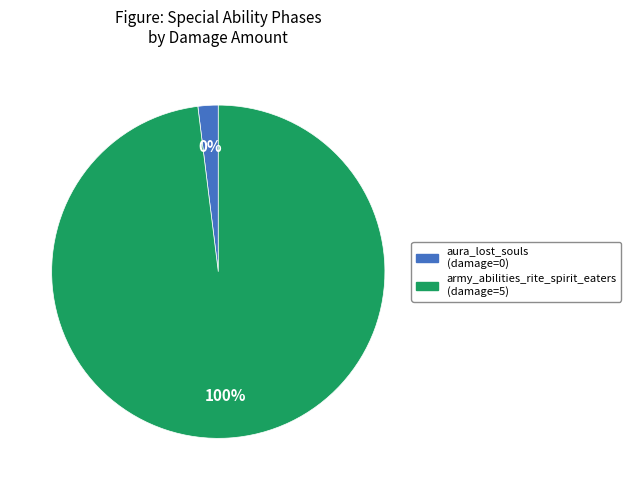

To the nearest percent, what is the combined percentage of army_abilities_rite_spirit_eaters and aura_lost_souls?

100%